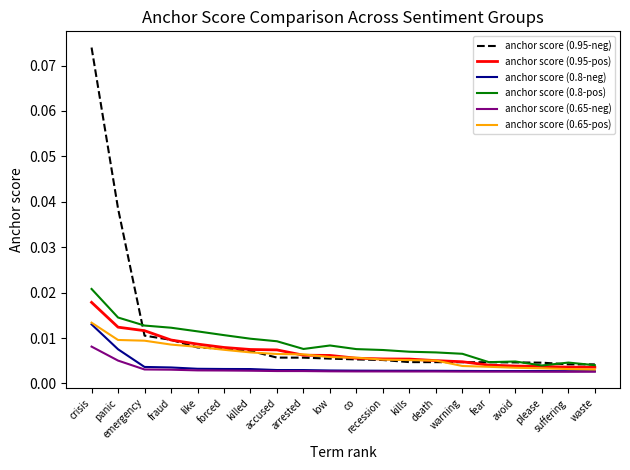

At how many categories does at least one series exceed 0?

20